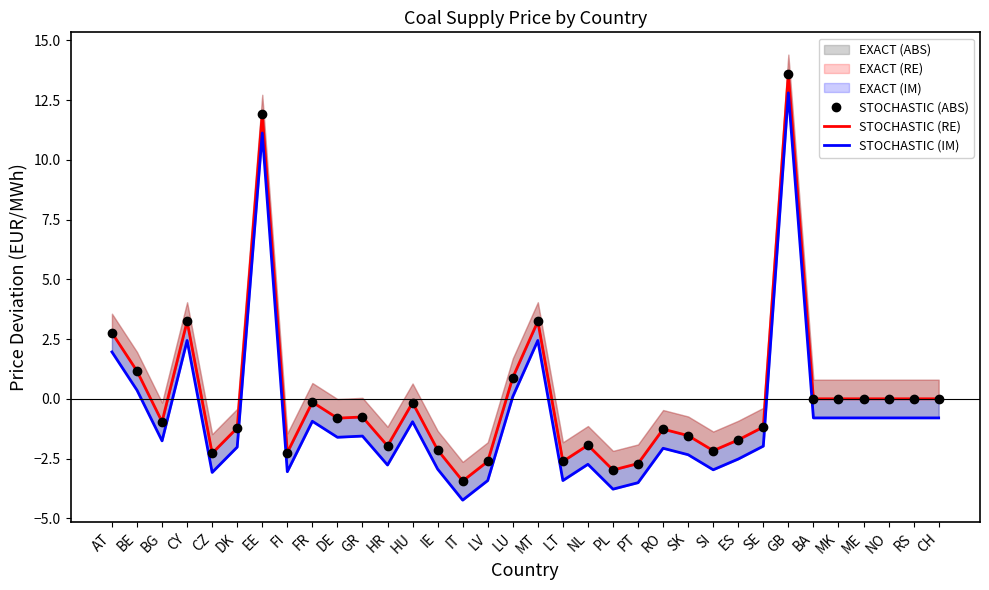

What is the difference between the maximum and minimum values in the STOCHASTIC (IM) series?

17.0